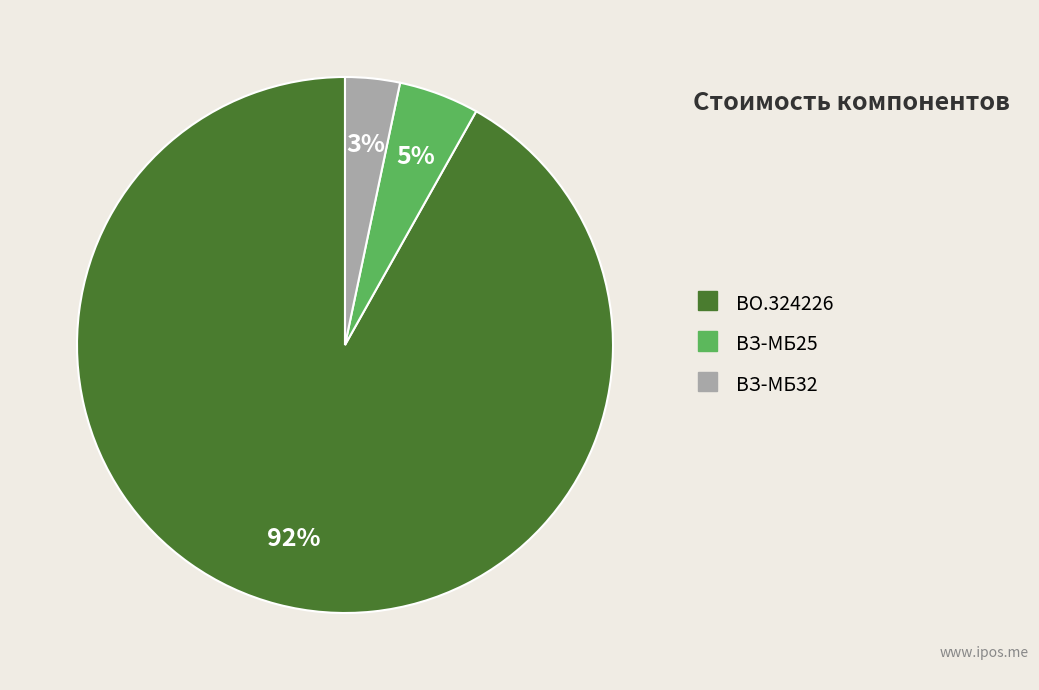

Is it true that ВЗ-МБ32 is 3% of the pie?

True